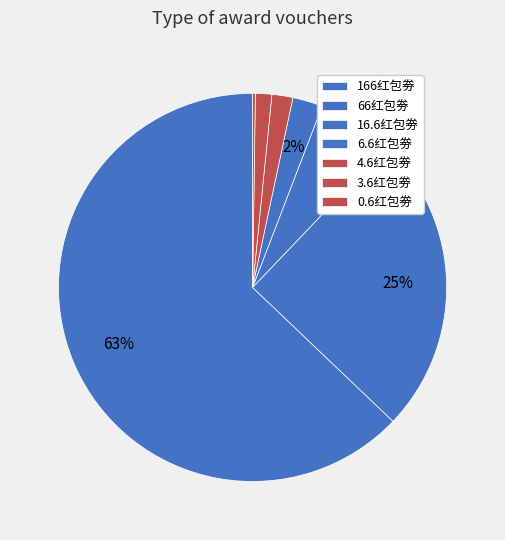

Does 16.6红包劵 account for over 50% of the chart?

No